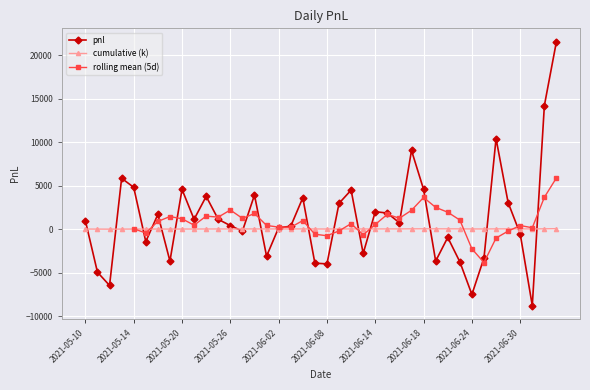

True or false: the data shows -186.4 at 2021-06-30.

False